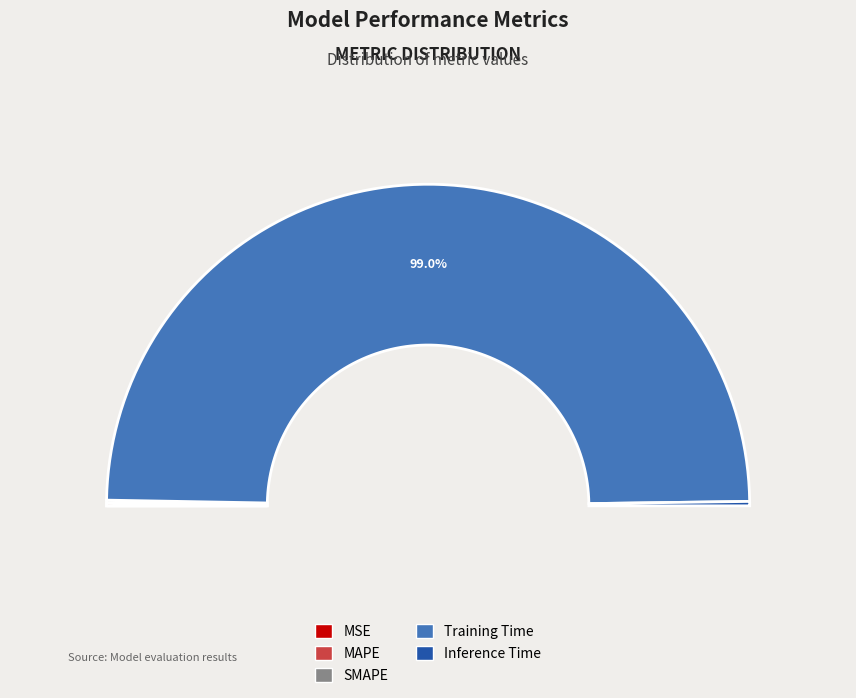

To the nearest percent, what is the difference between the largest and smallest slice percentages?

99%